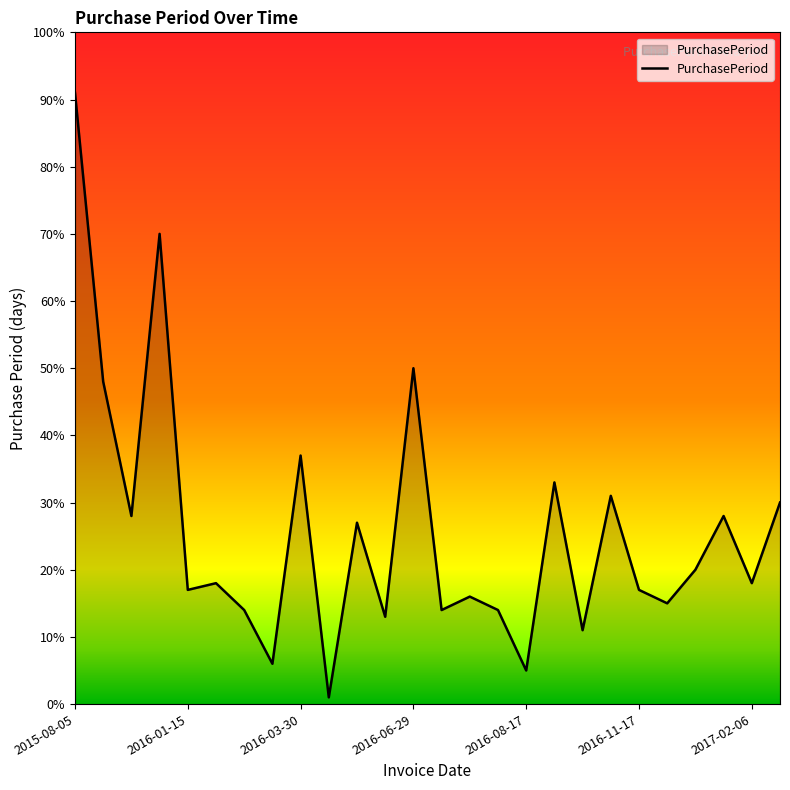

What is the greatest value displayed?

91